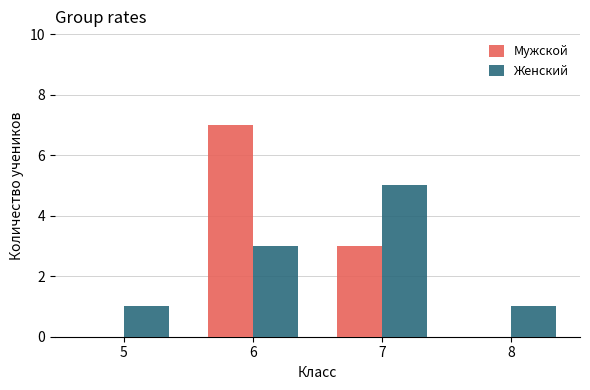

At which label does Мужской first exceed 3?

6